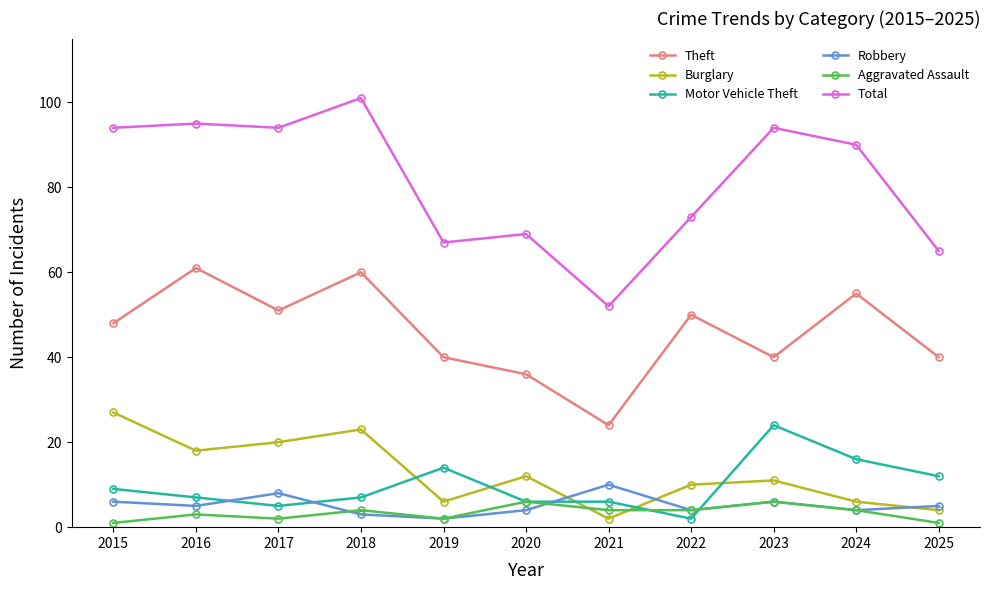

Rank the series by their maximum value, from lowest to highest.

Aggravated Assault, Robbery, Motor Vehicle Theft, Burglary, Theft, Total